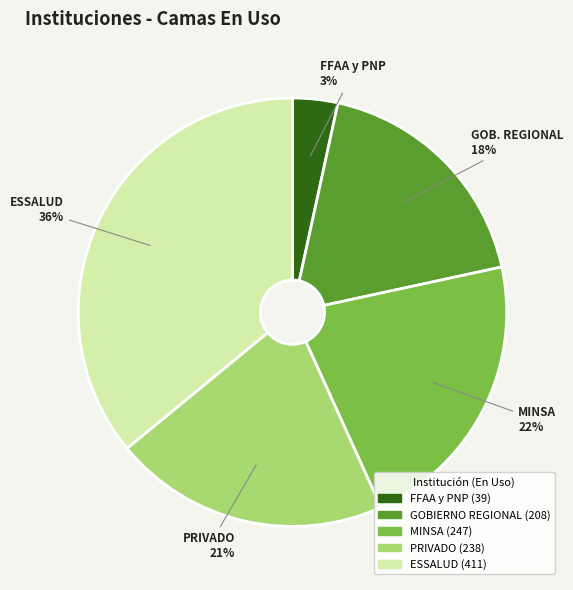

To the nearest percent, what is the difference between the largest and smallest slice percentages?

33%